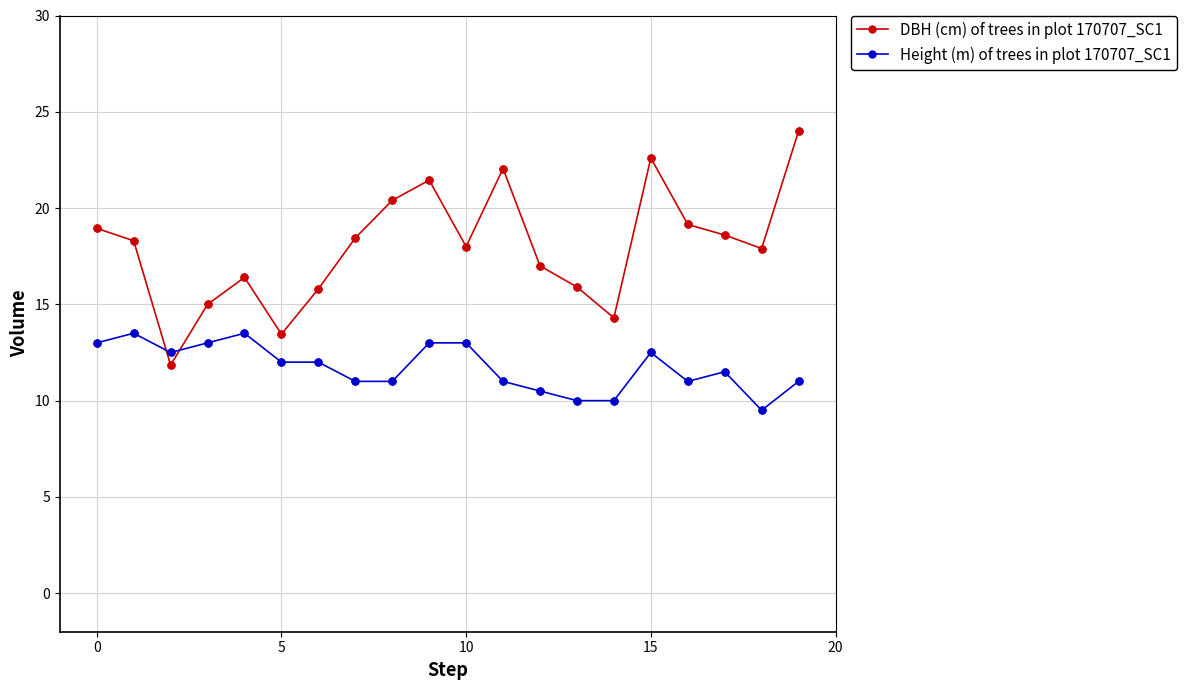

Which series has the largest total across all categories?

DBH (cm) of trees in plot 170707_SC1